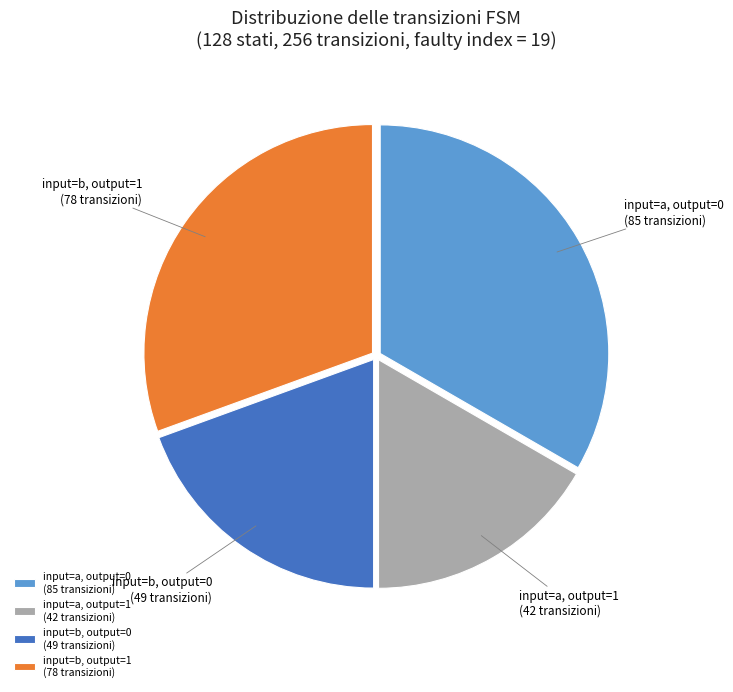

Combined, do input=b, output=1 (78 transizioni) and input=a, output=0 (85 transizioni) account for over 50%?

Yes